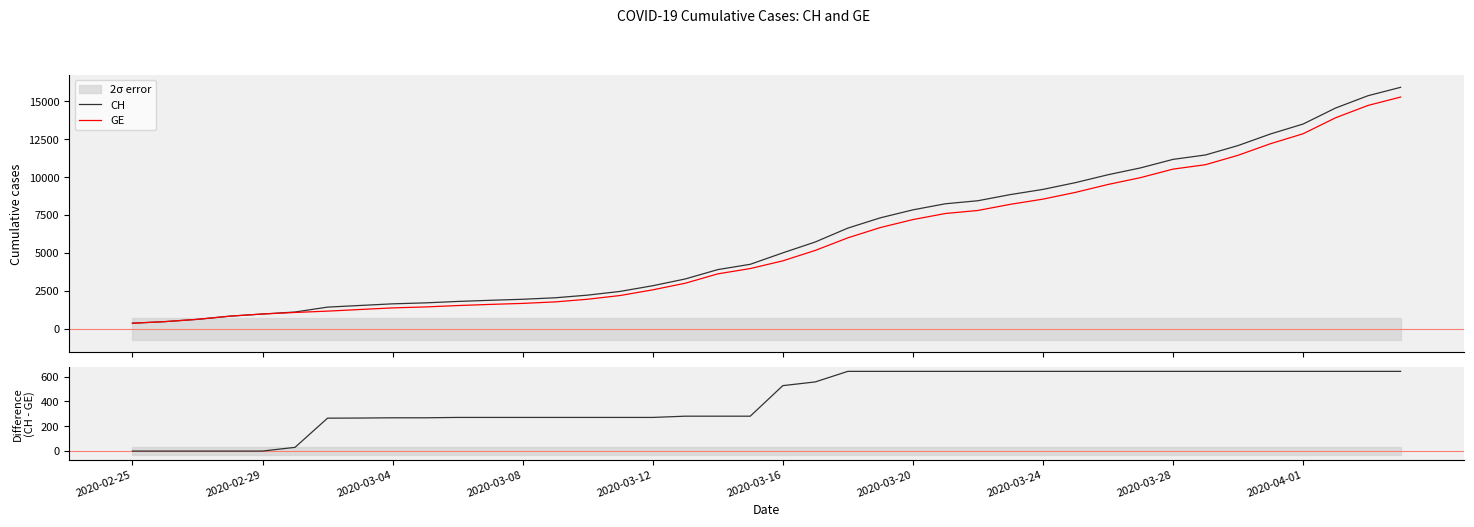

Reading right to left, list all the values displayed in this chart.

CH: 15926	15375	14561	13505	12852	12086	11467	11175	10613	10162	9642	9196	8855	8449	8249	7847	7323	6644	5731	5012	4259	3908	3291	2845	2472	2226	2051	1952	1885	1809	1715	1652	1544	1436	1113	981	840	630	479	375
GE: 15284	14733	13919	12863	12210	11444	10825	10533	9971	9520	9000	8554	8213	7807	7607	7205	6681	6002	5174	4485	3978	3627	3010	2574	2201	1955	1780	1681	1614	1538	1447	1384	1278	1171	1083	981	840	630	479	375
CH - GE: 642	642	642	642	642	642	642	642	642	642	642	642	642	642	642	642	642	642	557	527	281	281	281	271	271	271	271	271	271	271	268	268	266	265	30	0	0	0	0	0